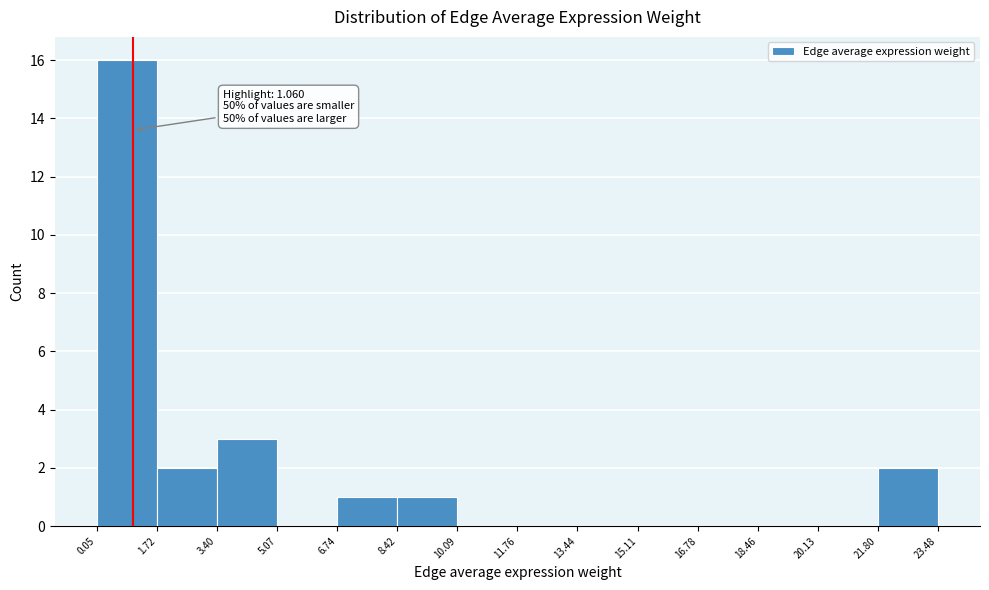

Which range on the x-axis has the tallest bar?

0.05 to 1.72